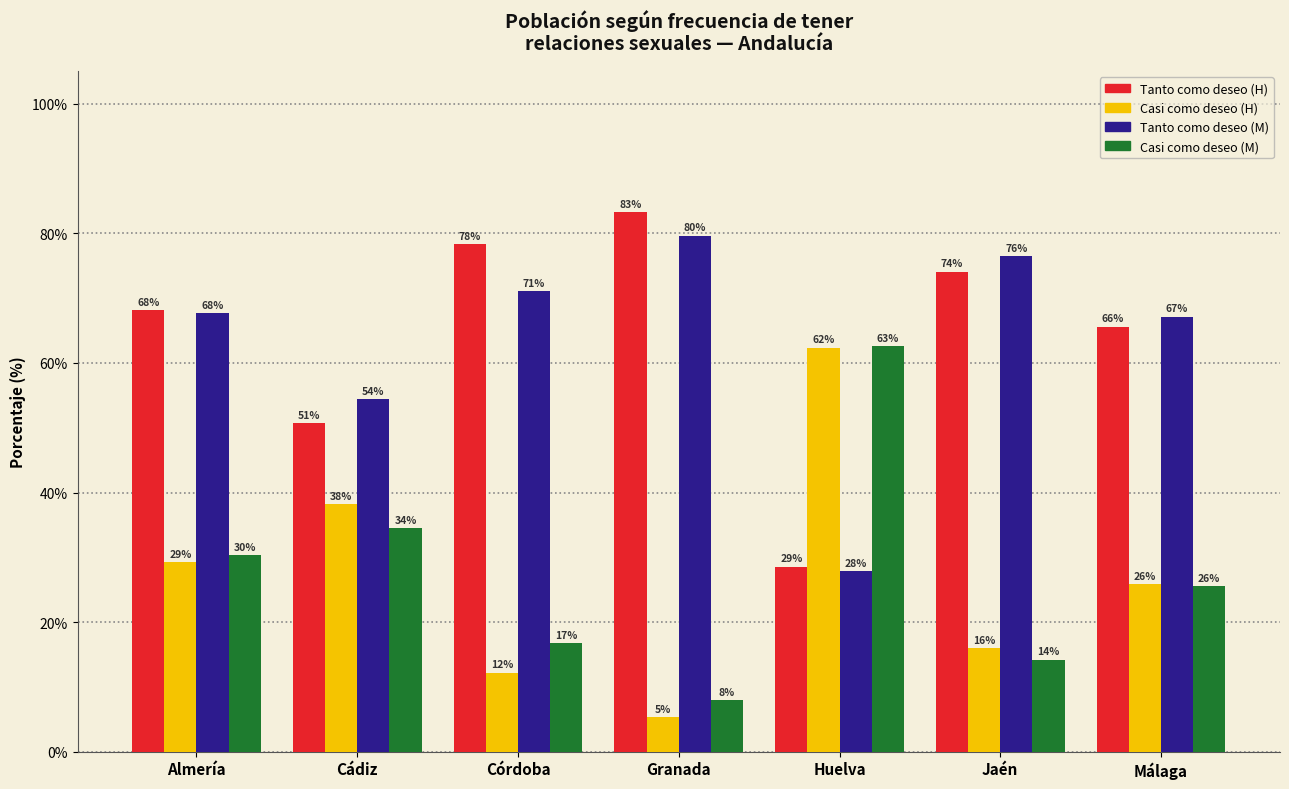

The Tanto como deseo (H) series shows 65.6 at Málaga. True or false?

True